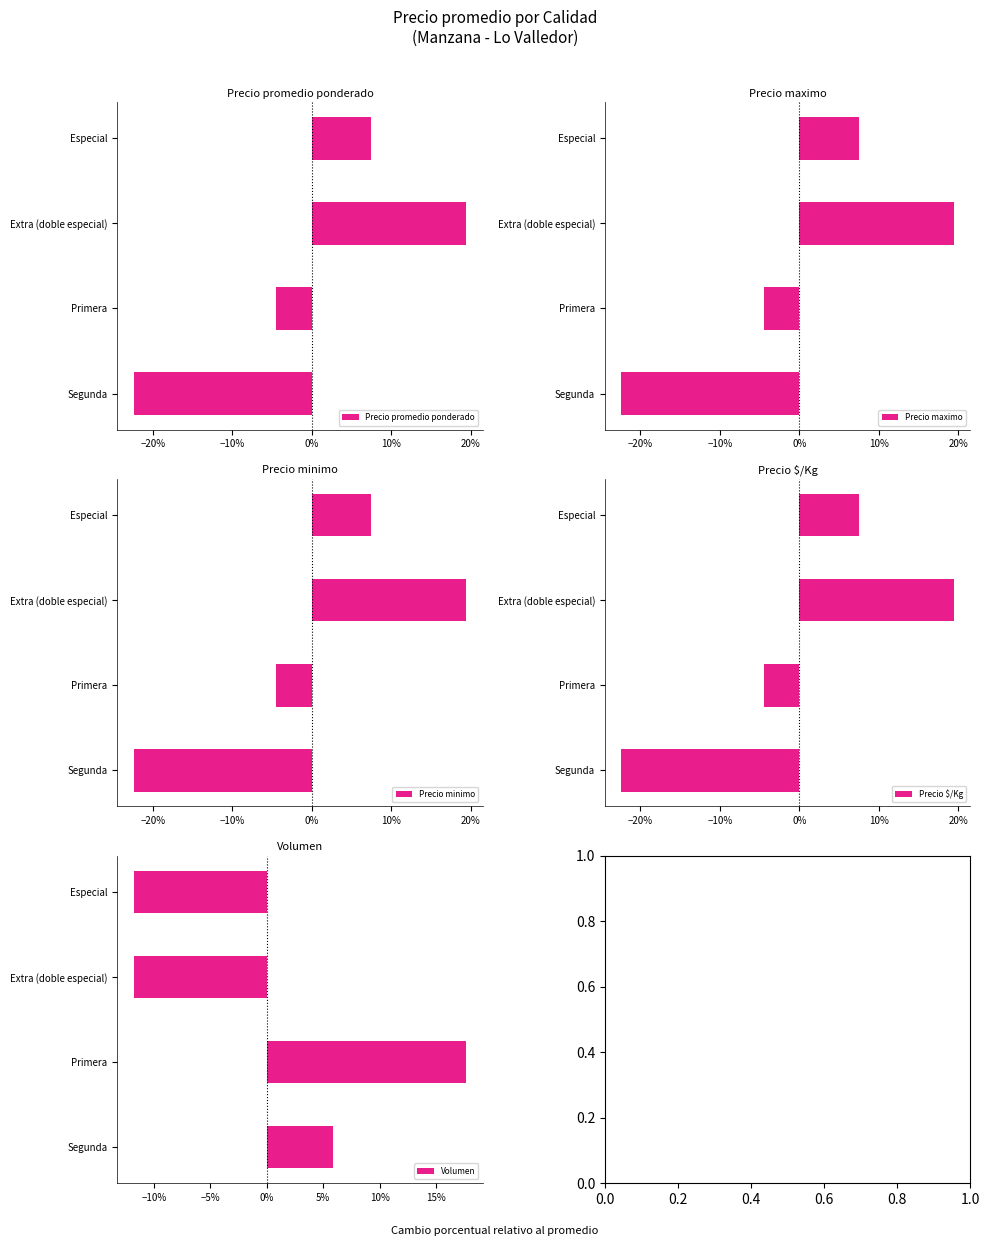

Between Extra (doble especial) and Primera, which series saw the biggest shift?

Volumen